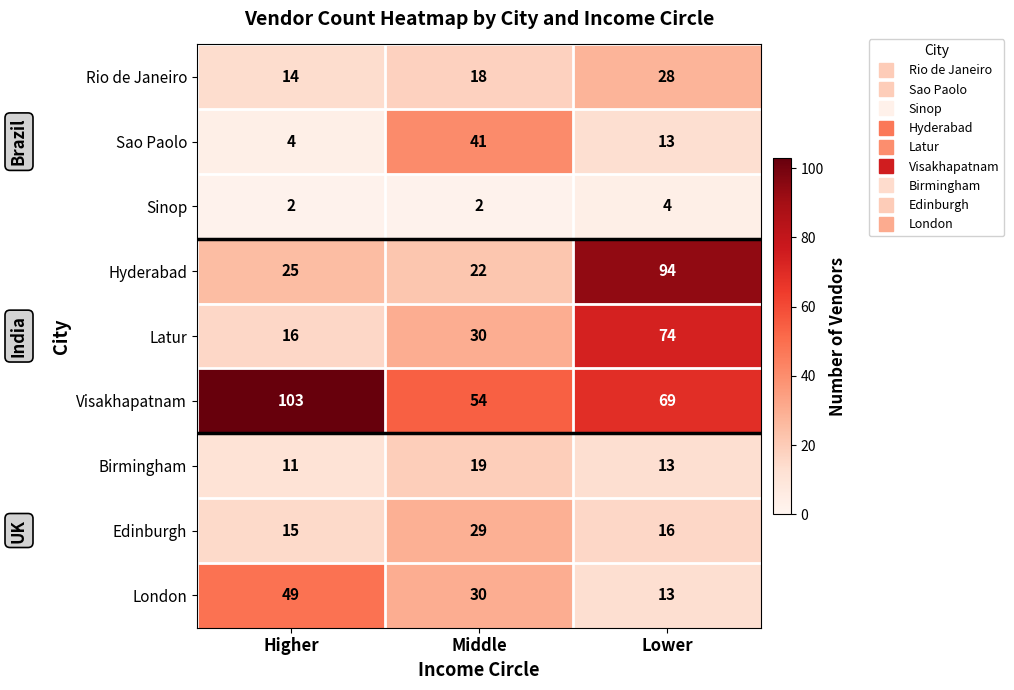

What is the total value across all series at Middle?

245